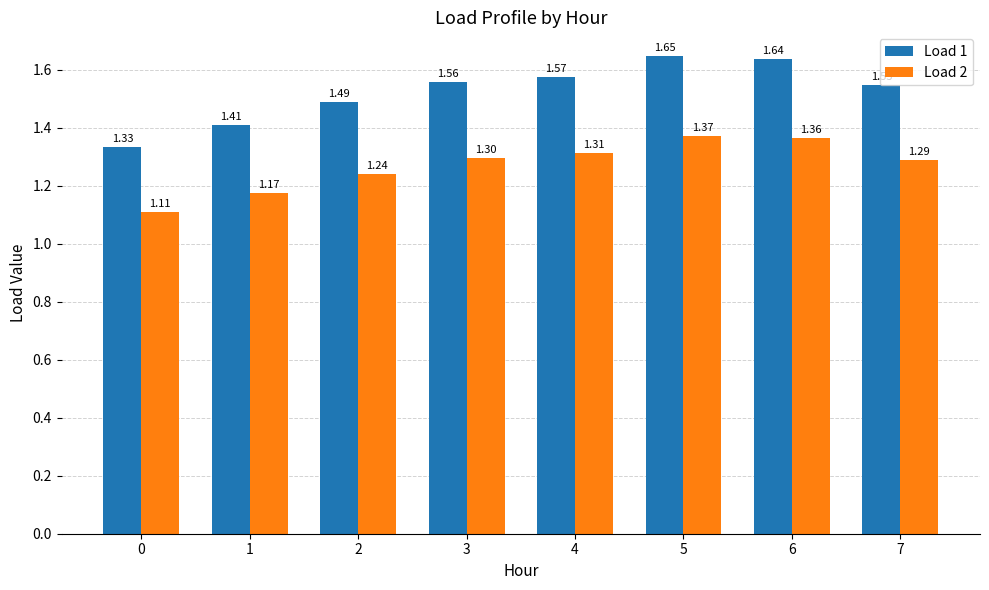

Count the Load 2 values in the range 1 to 2.

8